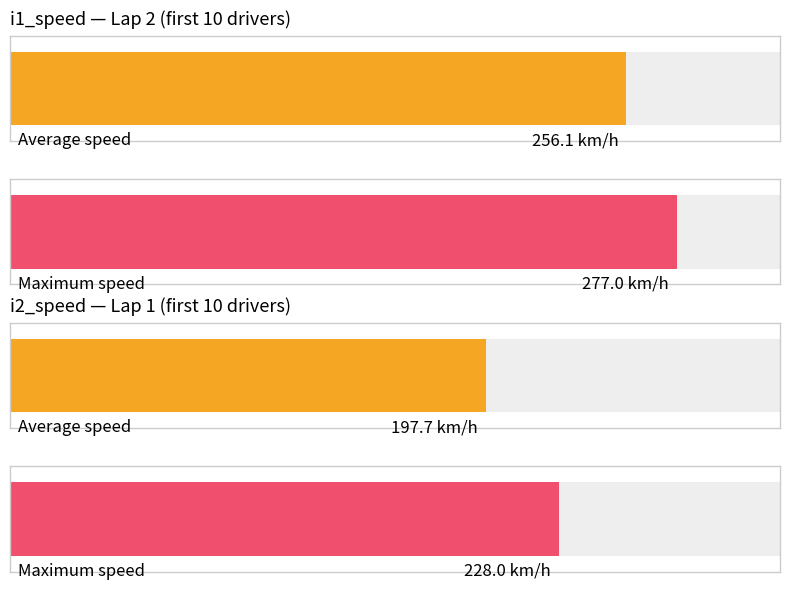

Rank the categories by Average utilization value from lowest to highest.

i2_speed (Lap 2 avg), i1_speed (Lap 2 avg)